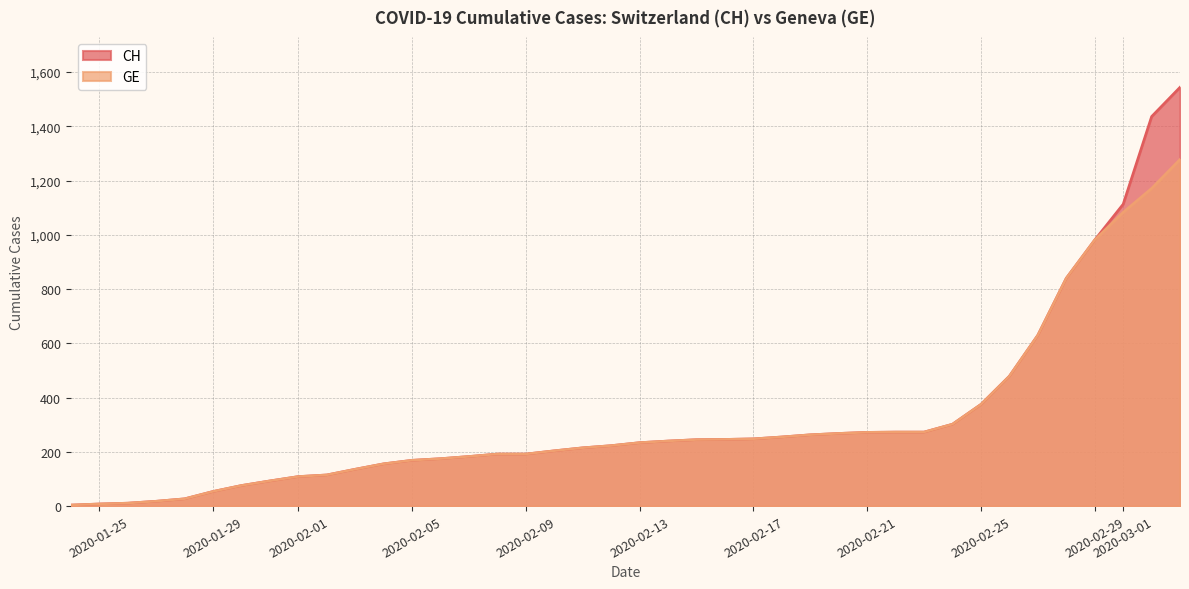

At which category does the chart reach its minimum across all series?

2020-01-24